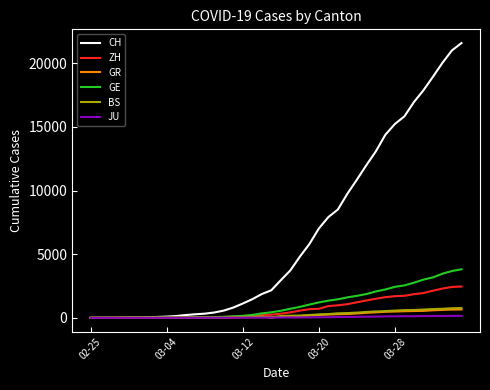

What is the highest value of the ZH series?

2461